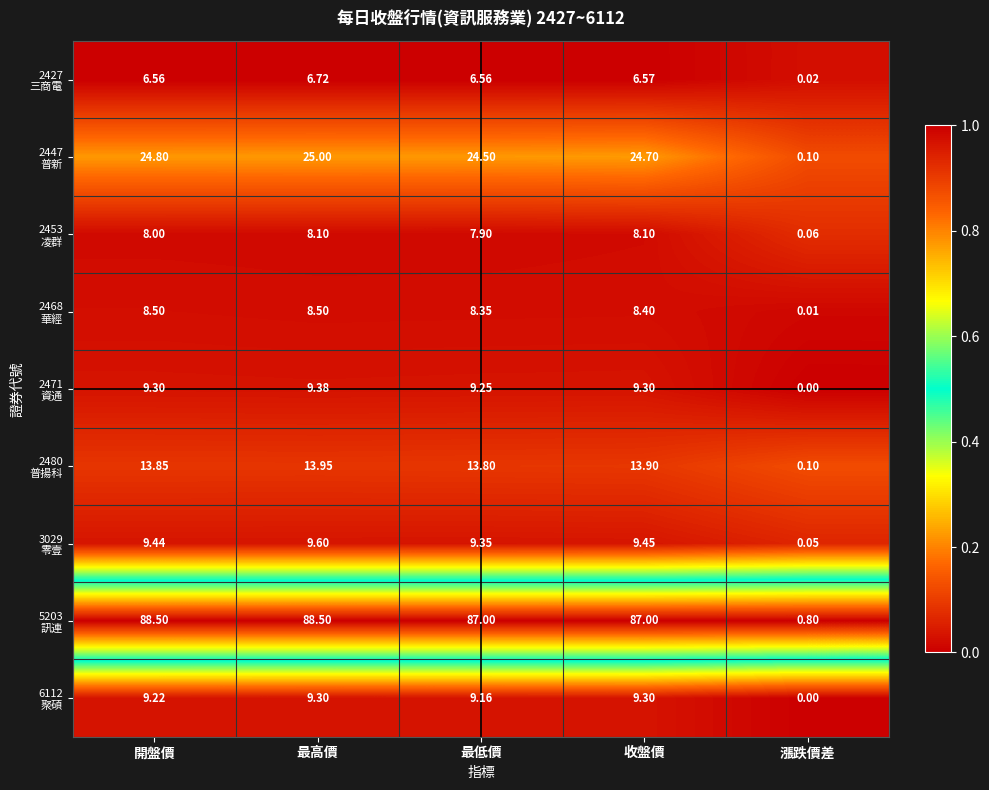

At which category is the sum across all series the highest?

最高價